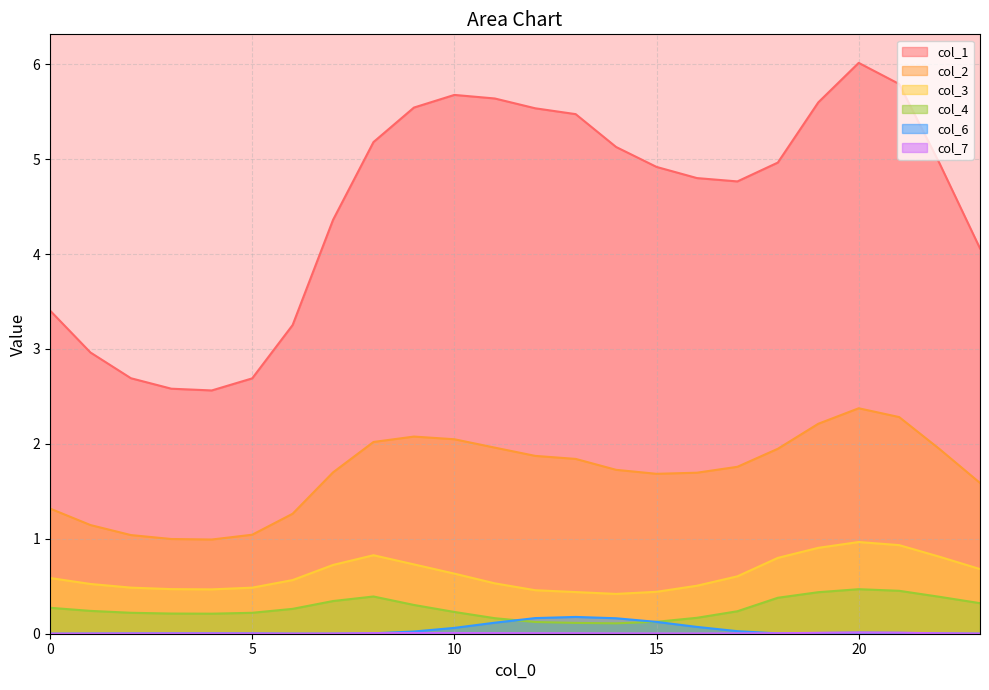

How many values in the col_2 series are below 1?

2